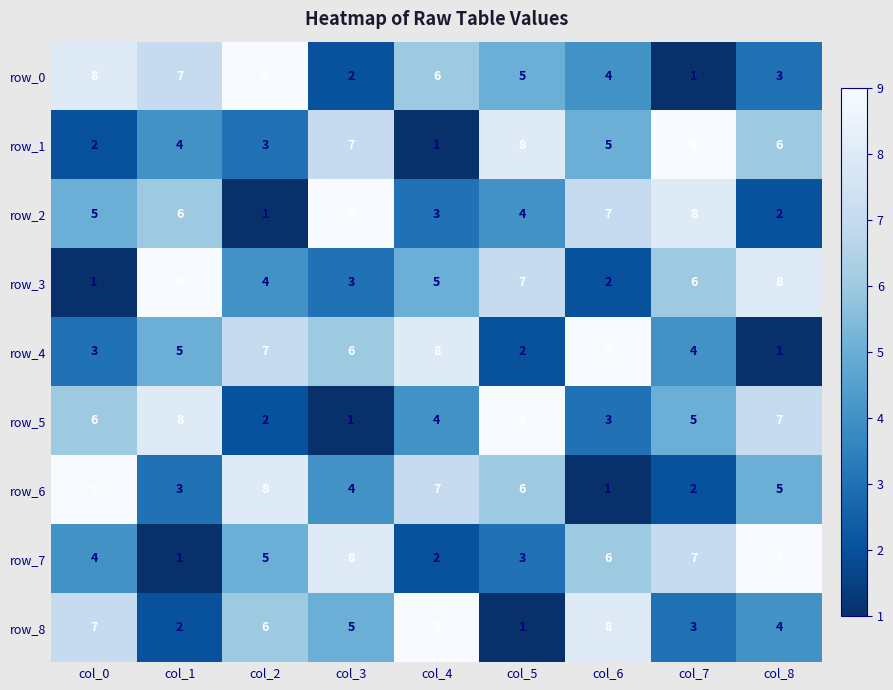

What is the spread (max minus min) of values at col_7?

8